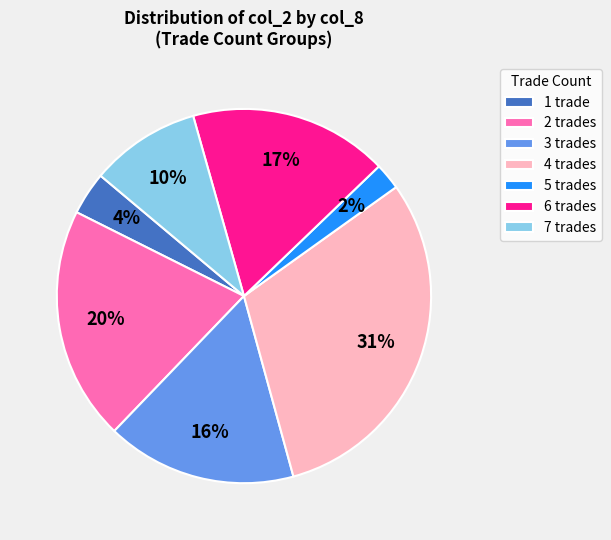

To the nearest percent, what percentage of the pie is 7 trades?

10%